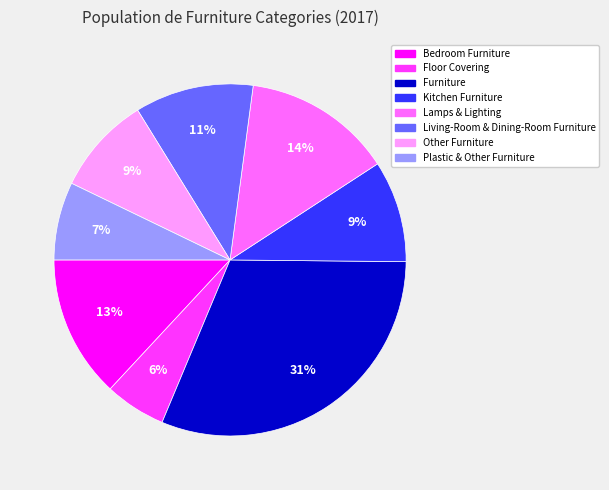

Does any single category account for the majority?

No